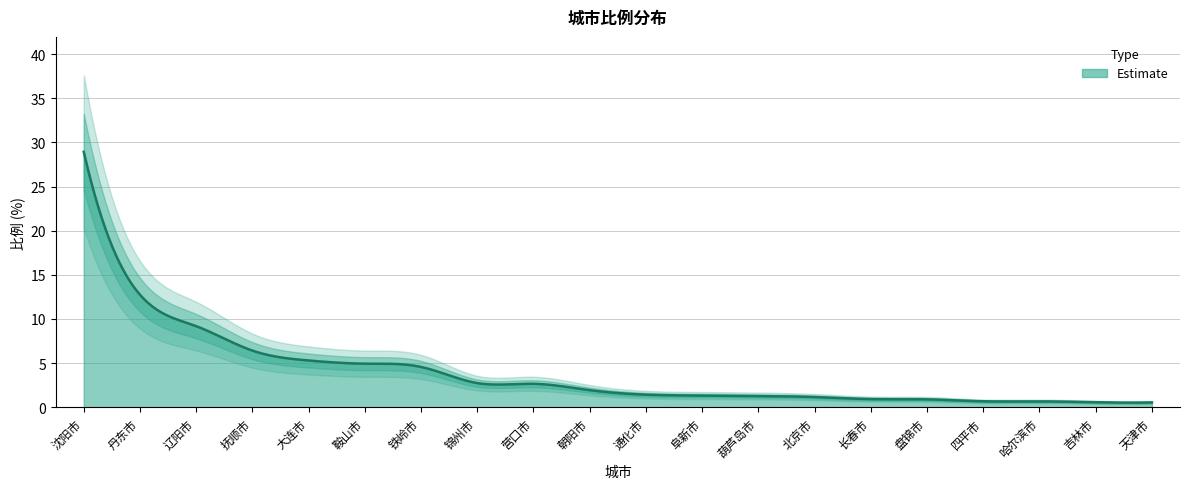

How many series are shown in this chart?

1